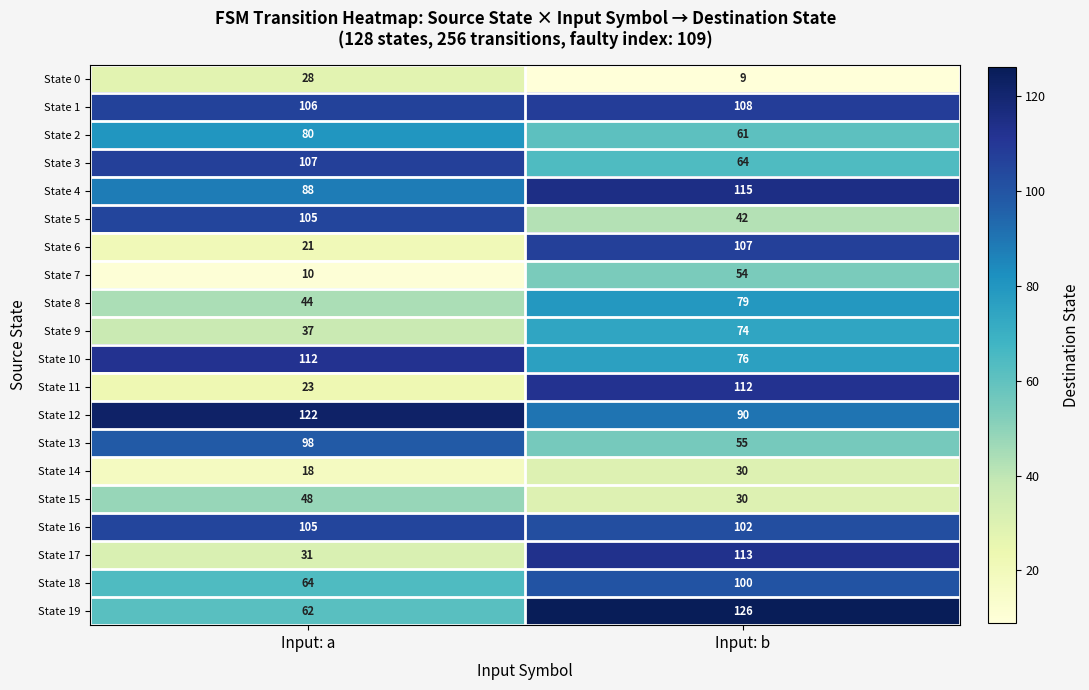

Which category has the highest value in the State 4 series?

Input: b